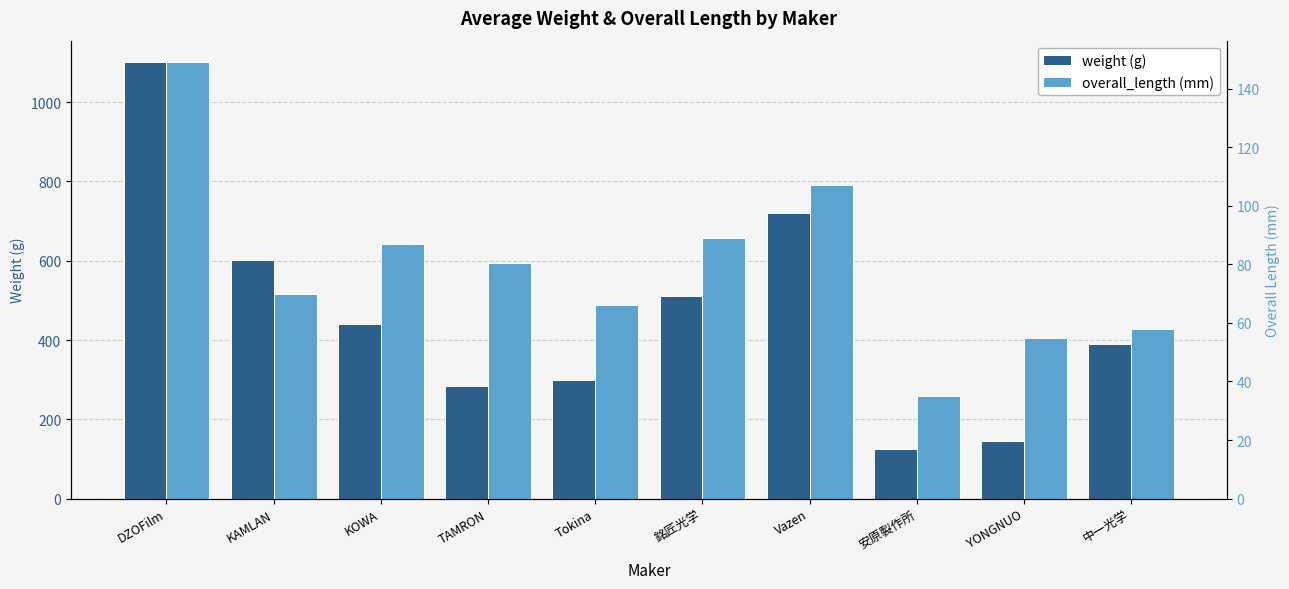

Which has a higher value, YONGNUO or 安原製作所?

YONGNUO